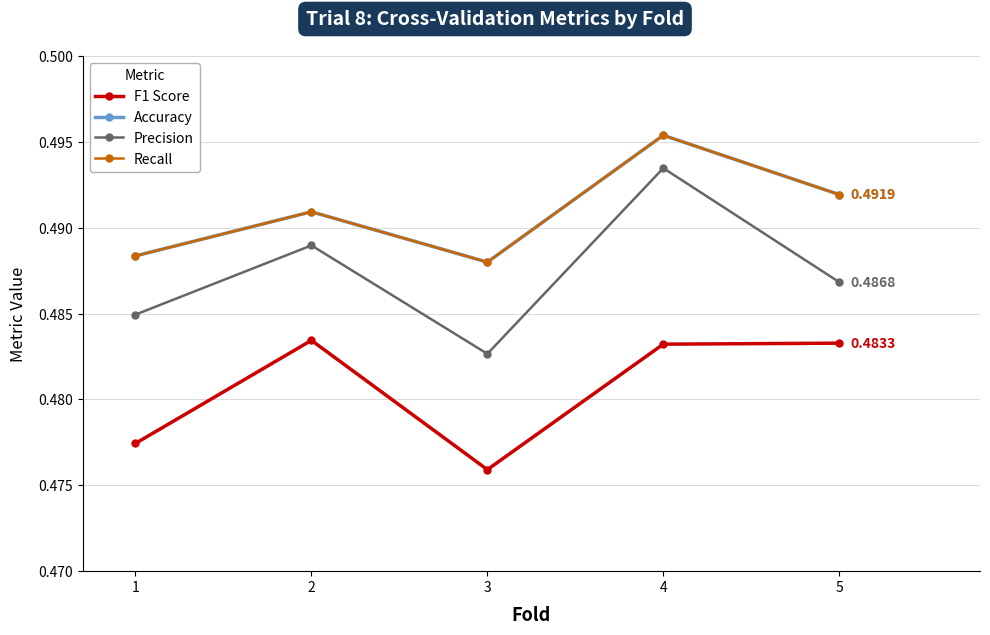

Does the chart have visible grid lines?

Yes